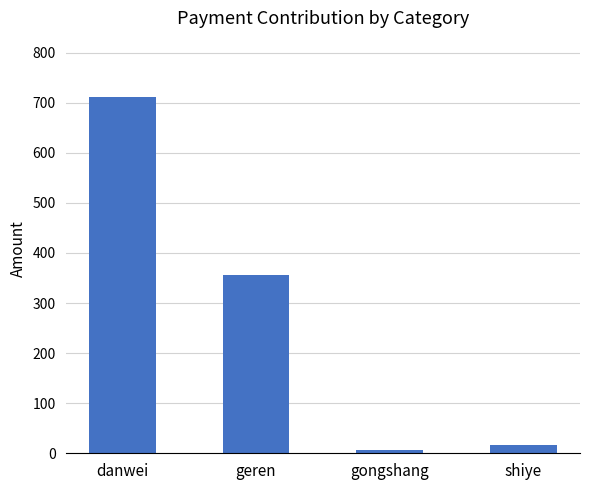

At which category does the chart reach its peak across all series?

danwei